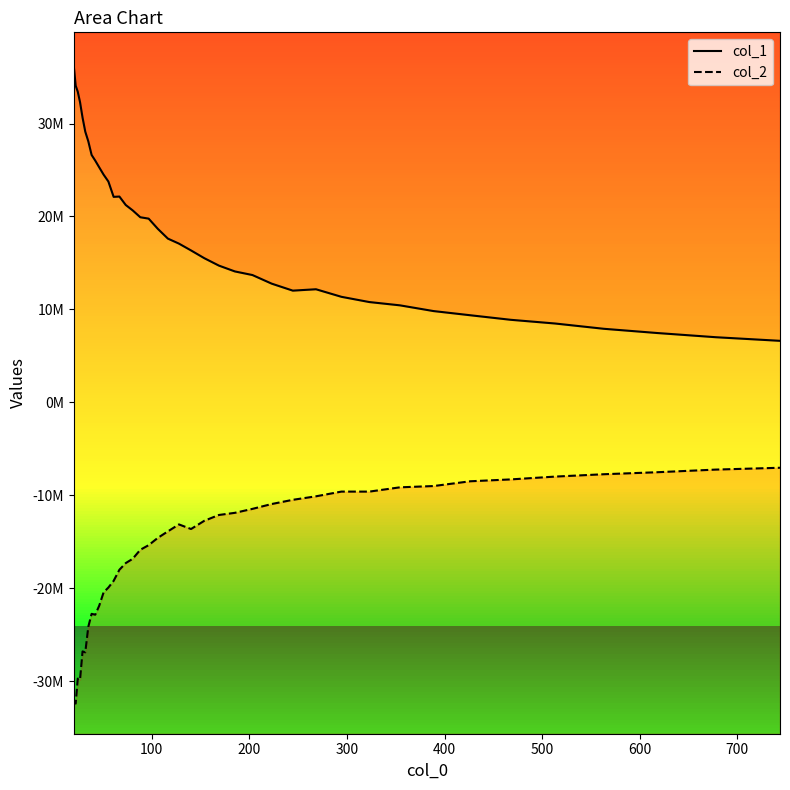

What is the sum of all col_1 values?

738541588.9